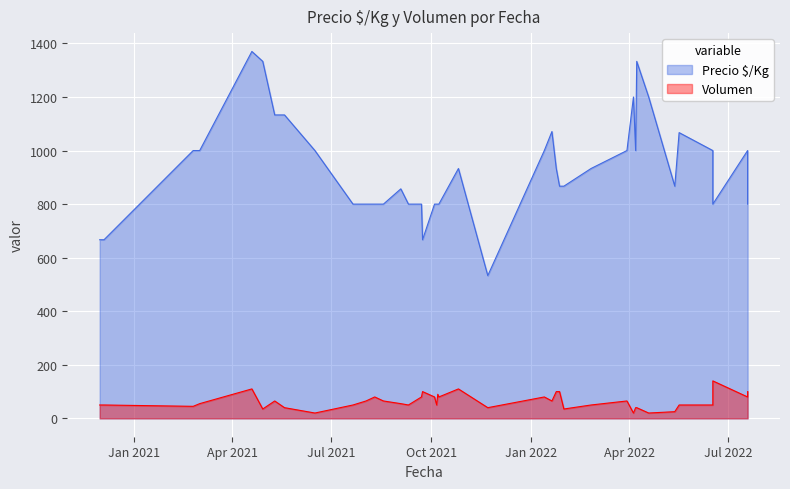

Which series has the largest range (max minus min)?

Precio $/Kg